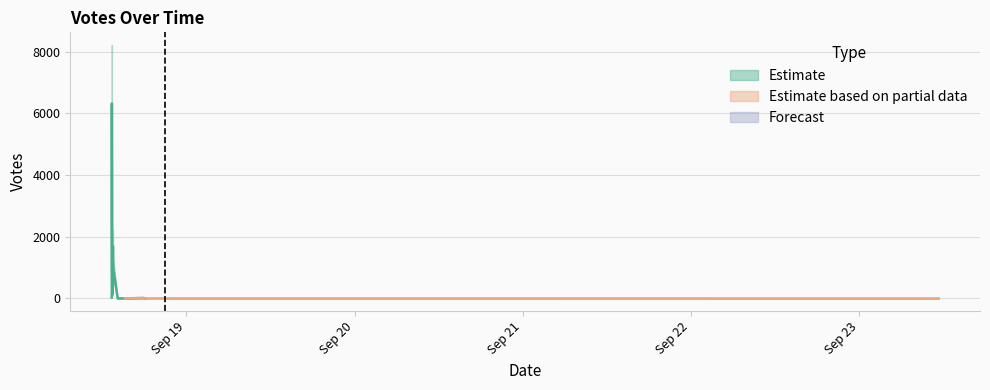

How many data points are above 14?

9